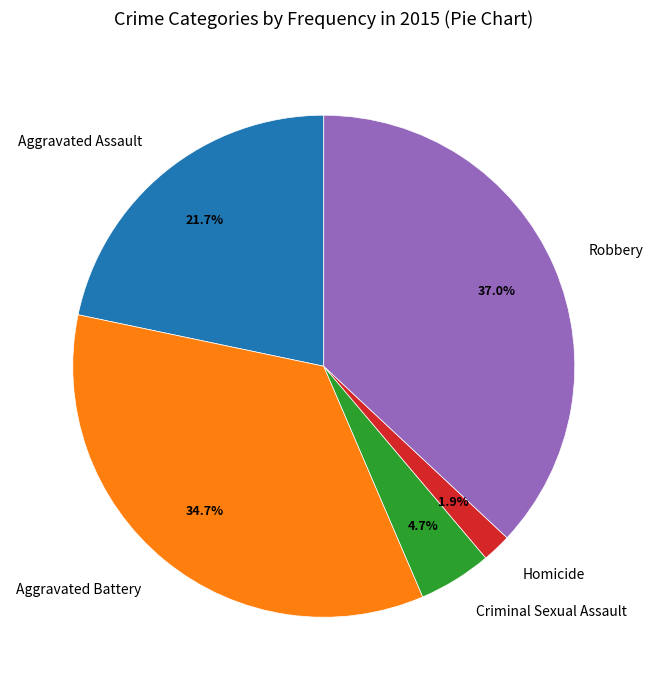

Approximately how many times larger is the value at Aggravated Assault compared to Robbery?

0.6